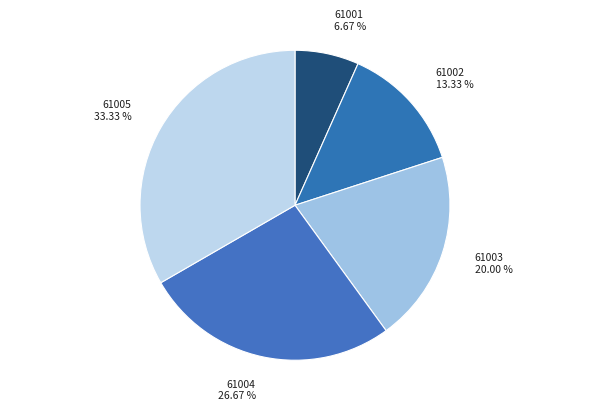

What is the largest slice in the pie chart?

61005